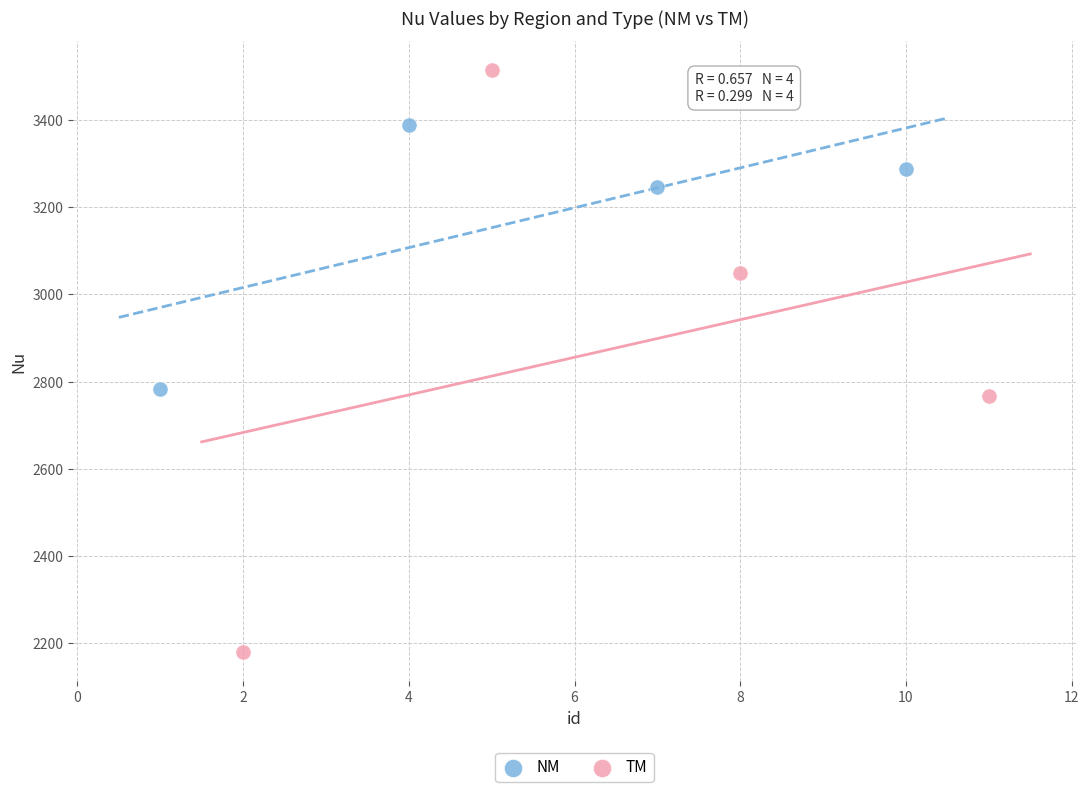

Which series contains the lowest Y value?

TM